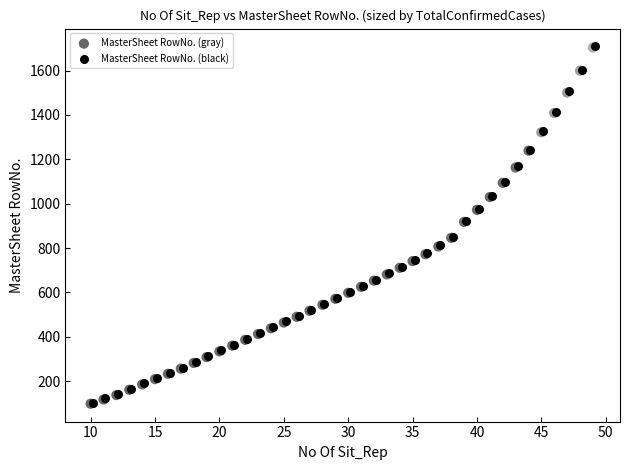

What are all the series names shown in the legend?

MasterSheet RowNo. (gray), MasterSheet RowNo. (black)